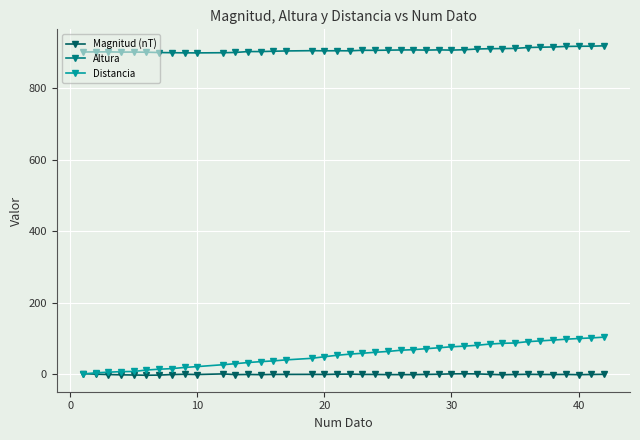

Which series has the largest total across all categories?

Altura